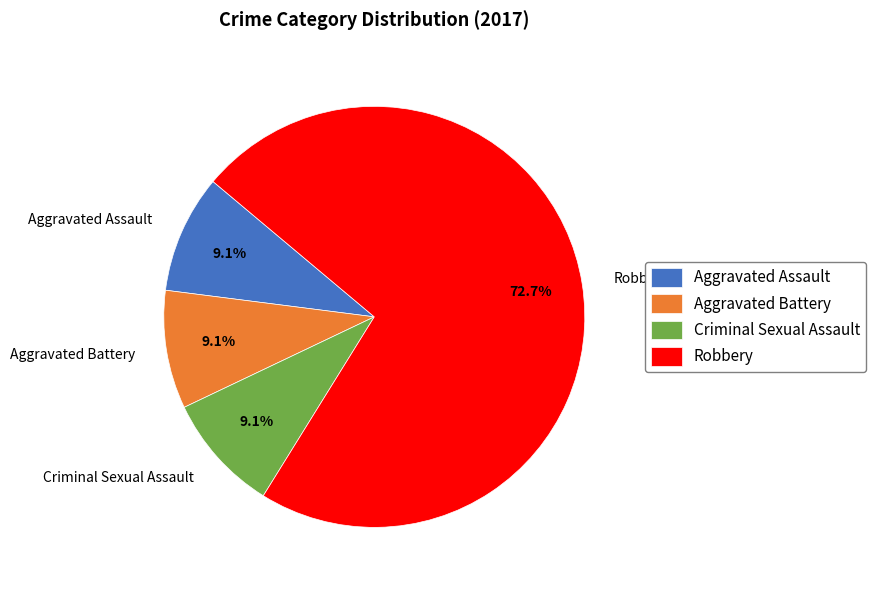

Do Aggravated Battery and Robbery together represent more than half of the pie?

Yes